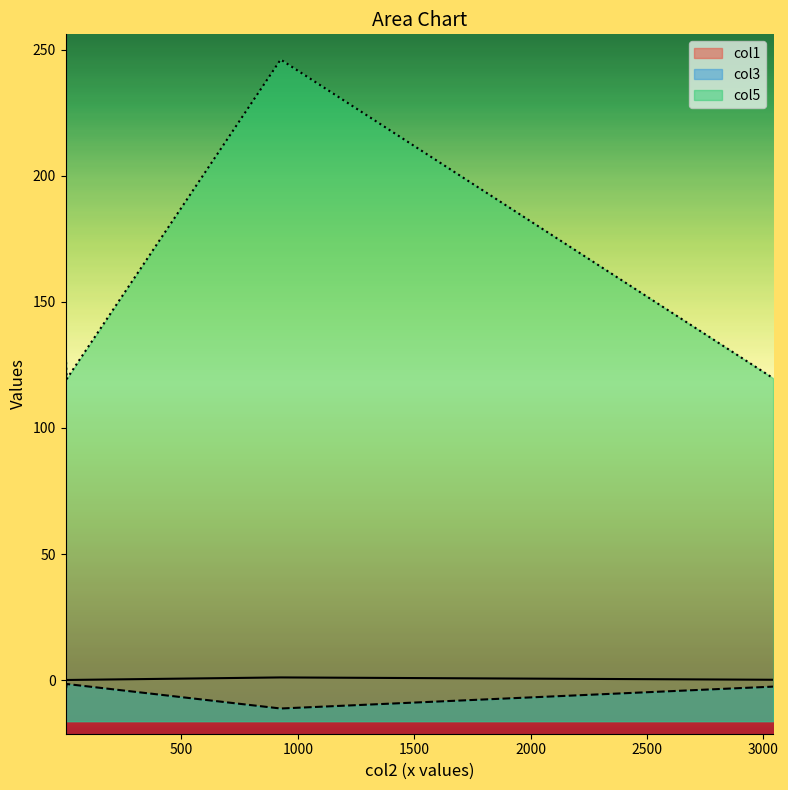

What is the minimum value shown in the chart?

-11.2